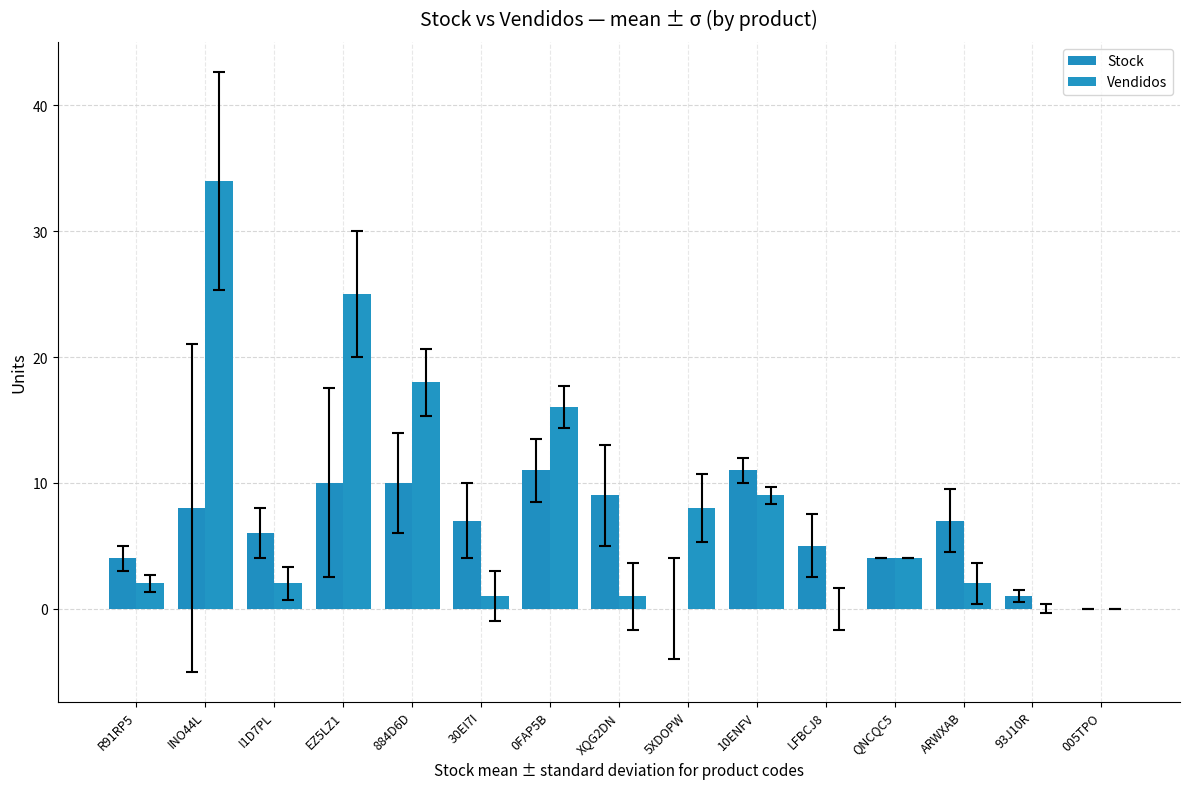

Rank the series by their maximum value, from lowest to highest.

Stock, Vendidos